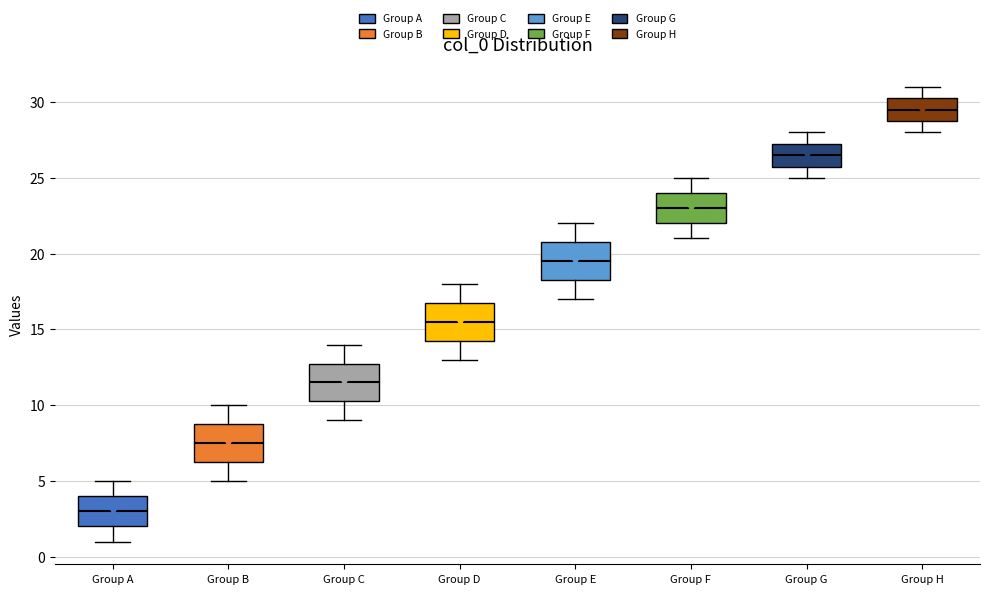

Reading left to right, read every box against the y-axis: the position of its median line, the range the box covers, and the ends of its whiskers. The values are not printed on the chart, so give them approximately, as read against the axis.

Group A: median 3.0, box 2.0 to 4.0, whiskers 1.0 to 5.0
Group B: median 7.5, box 6.5 to 9.0, whiskers 5.0 to 10.0
Group C: median 11.5, box 10.5 to 13.0, whiskers 9.0 to 14.0
Group D: median 15.5, box 14.5 to 17.0, whiskers 13.0 to 18.0
Group E: median 19.5, box 18.5 to 21.0, whiskers 17.0 to 22.0
Group F: median 23.0, box 22.0 to 24.0, whiskers 21.0 to 25.0
Group G: median 26.5, box 26.0 to 27.5, whiskers 25.0 to 28.0
Group H: median 29.5, box 29.0 to 30.5, whiskers 28.0 to 31.0